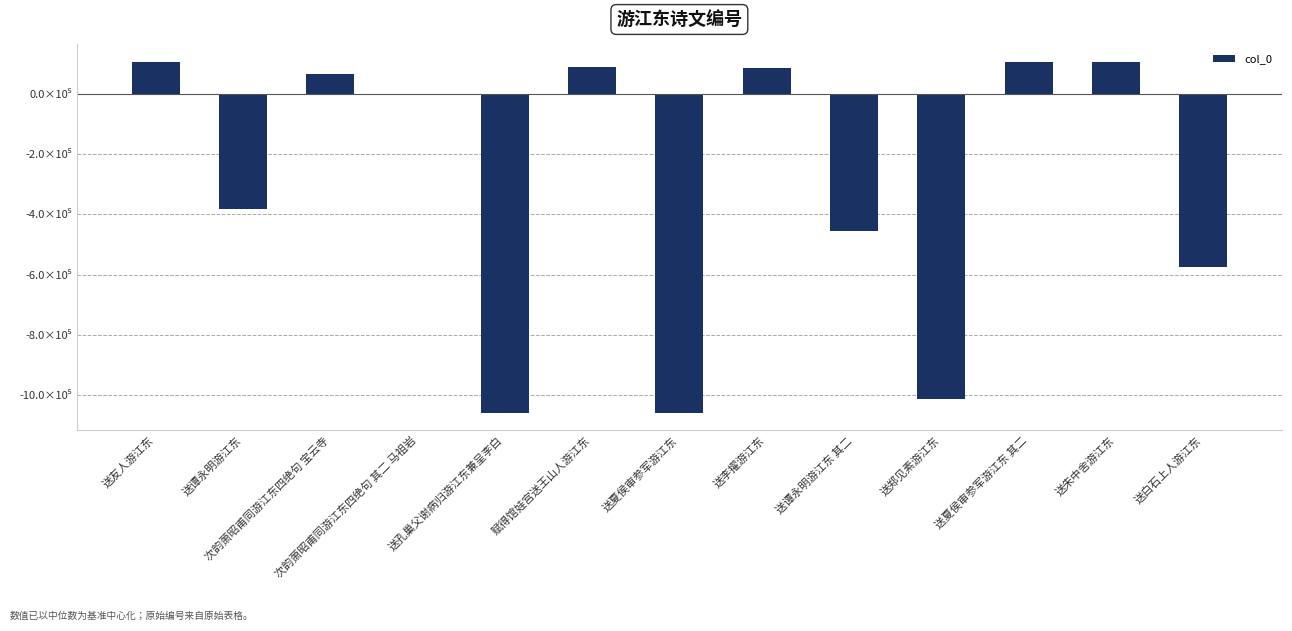

Between 送友人游江东 and 送李擢游江东, which is larger?

送友人游江东